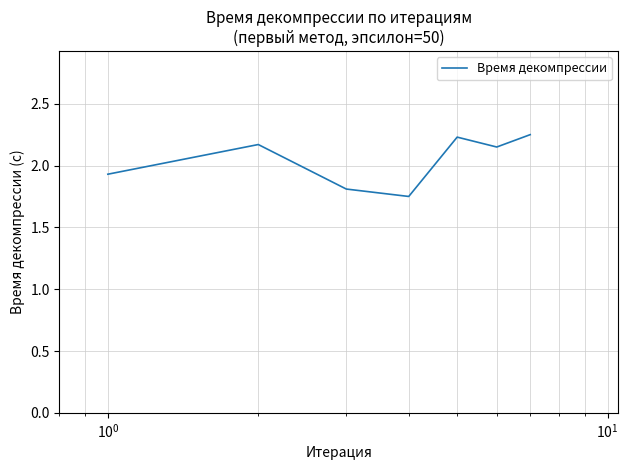

True or false: the data has more than 2 interior local peaks.

False